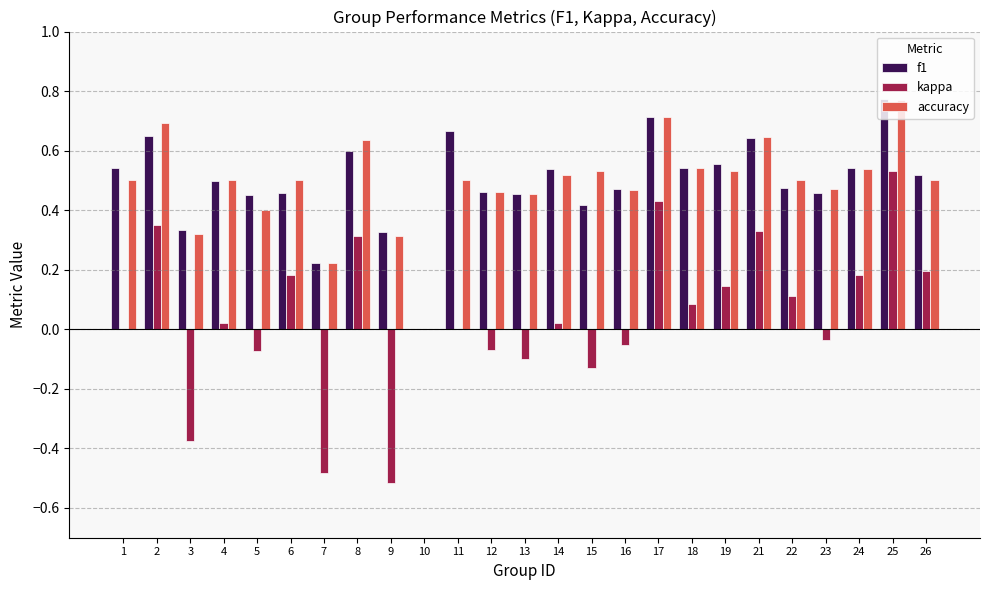

Are the bars horizontal?

No